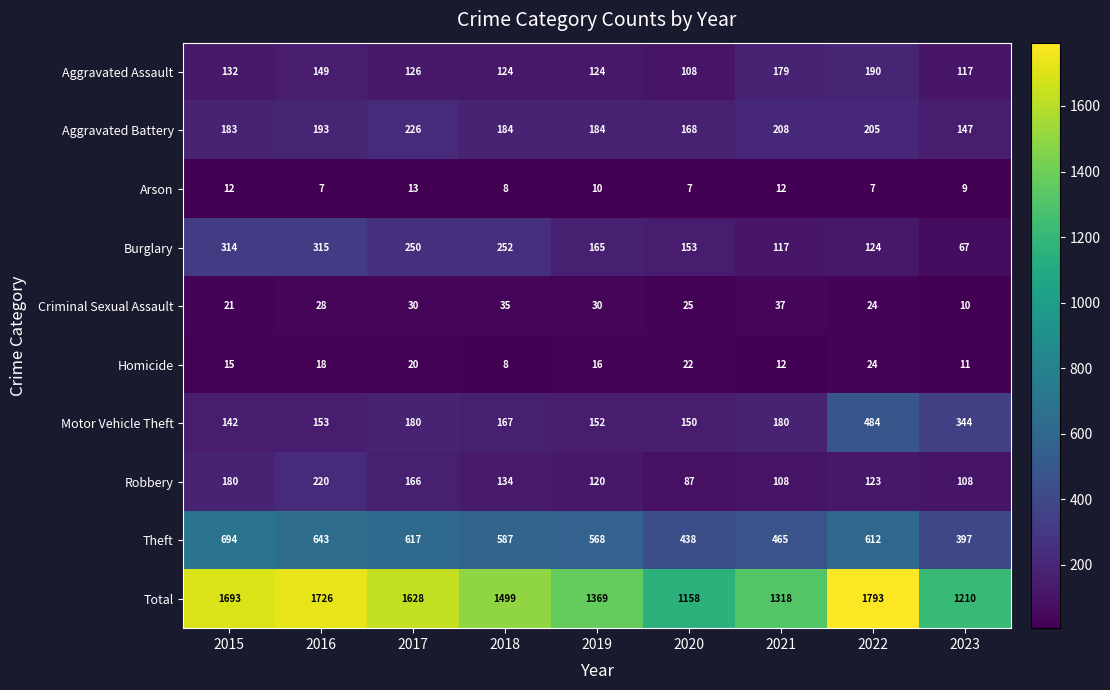

Is it true that Theft equals 688 at 2023?

False